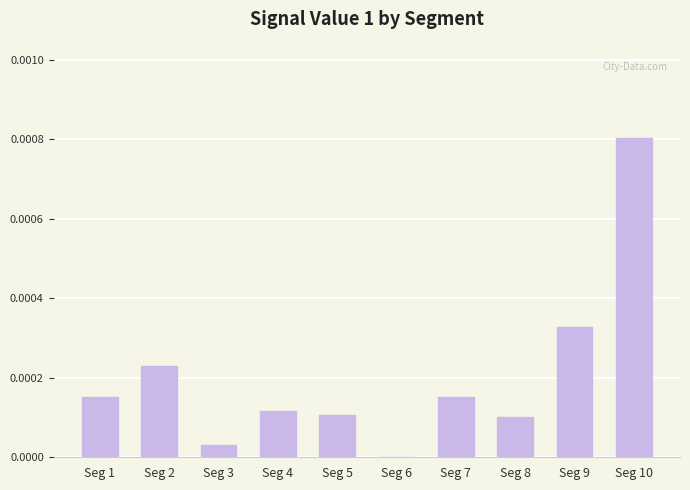

Does the chart contain stacked bars?

No